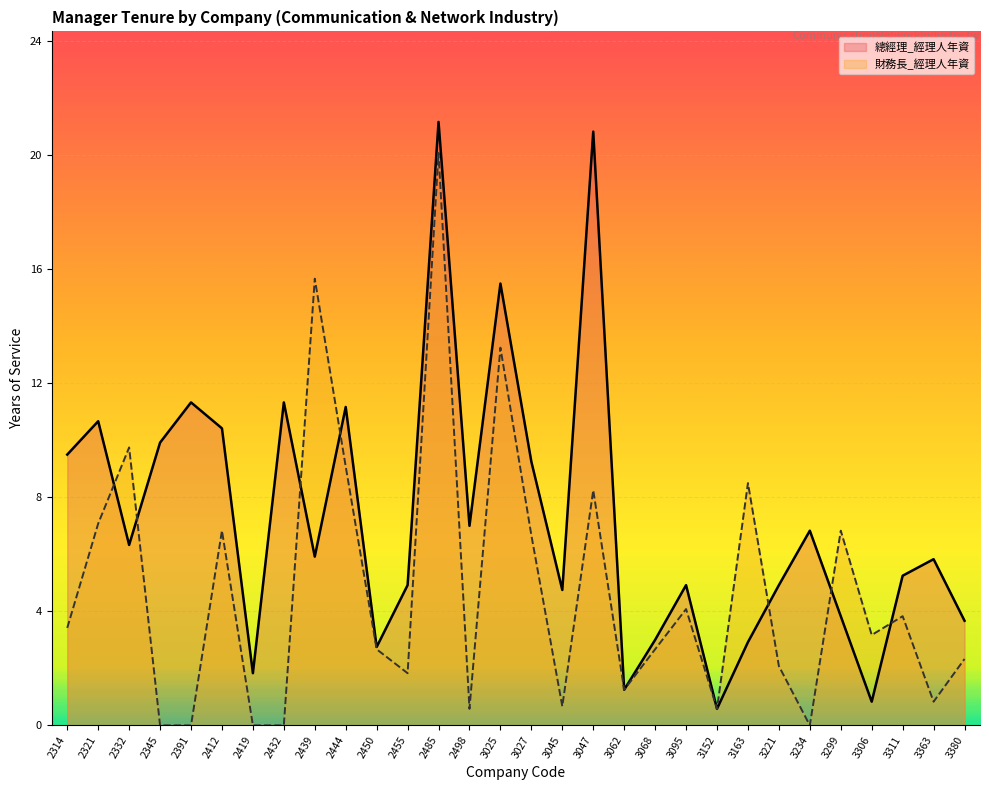

What is the total value across all series at 3152?

1.2